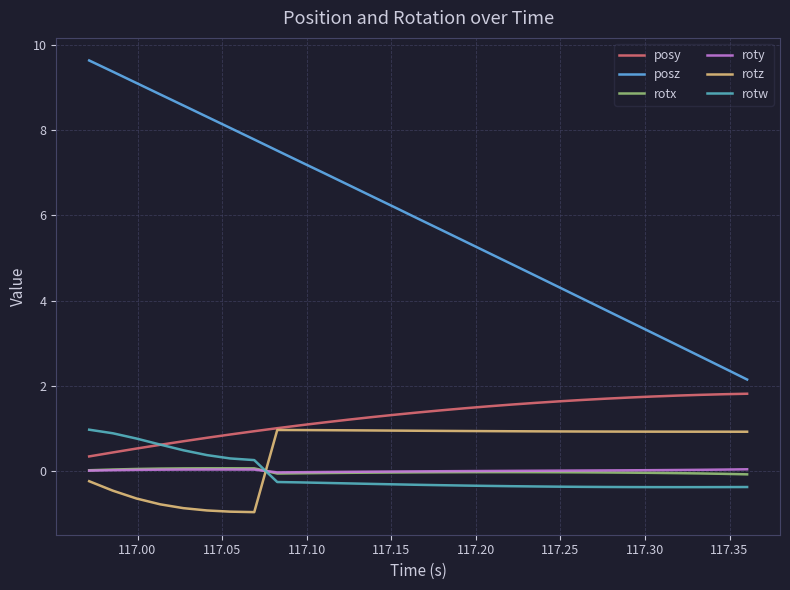

True or false: rotw and posz cross at least once.

False